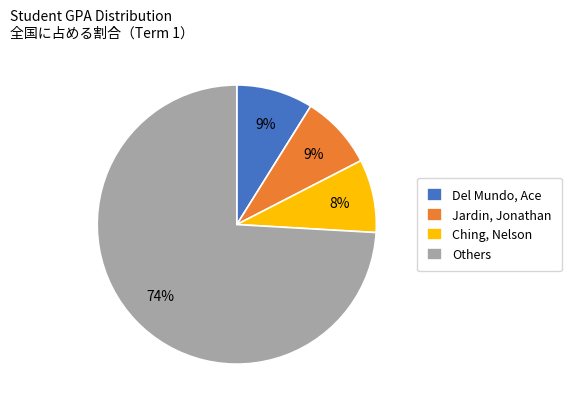

Is the sum of Others and Ching, Nelson greater than half?

Yes